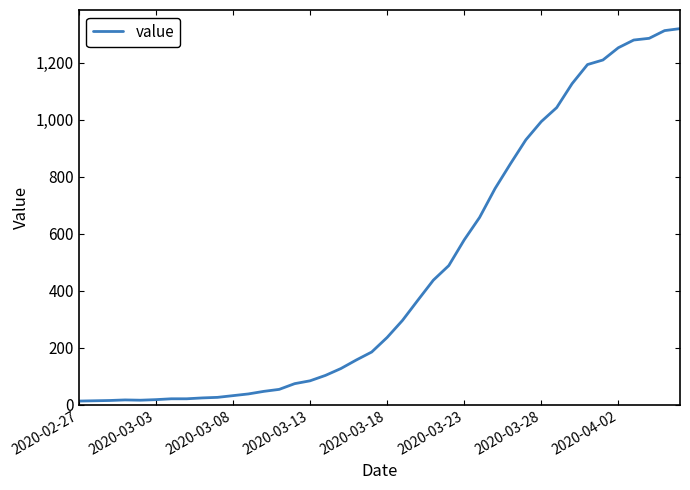

What is the difference between the maximum and minimum values?

1306